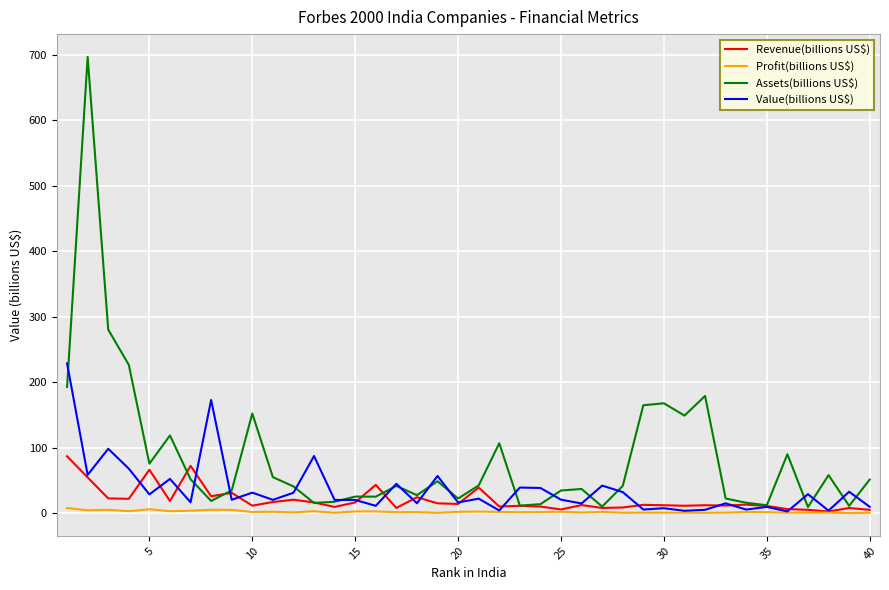

Which series has the largest range (max minus min)?

Assets(billions US$)